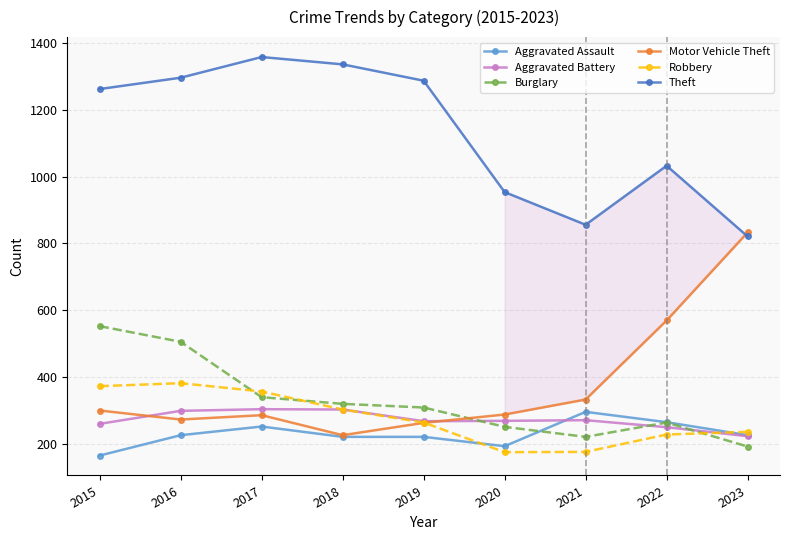

What are all the series names shown in the legend?

Aggravated Assault, Aggravated Battery, Burglary, Motor Vehicle Theft, Robbery, Theft